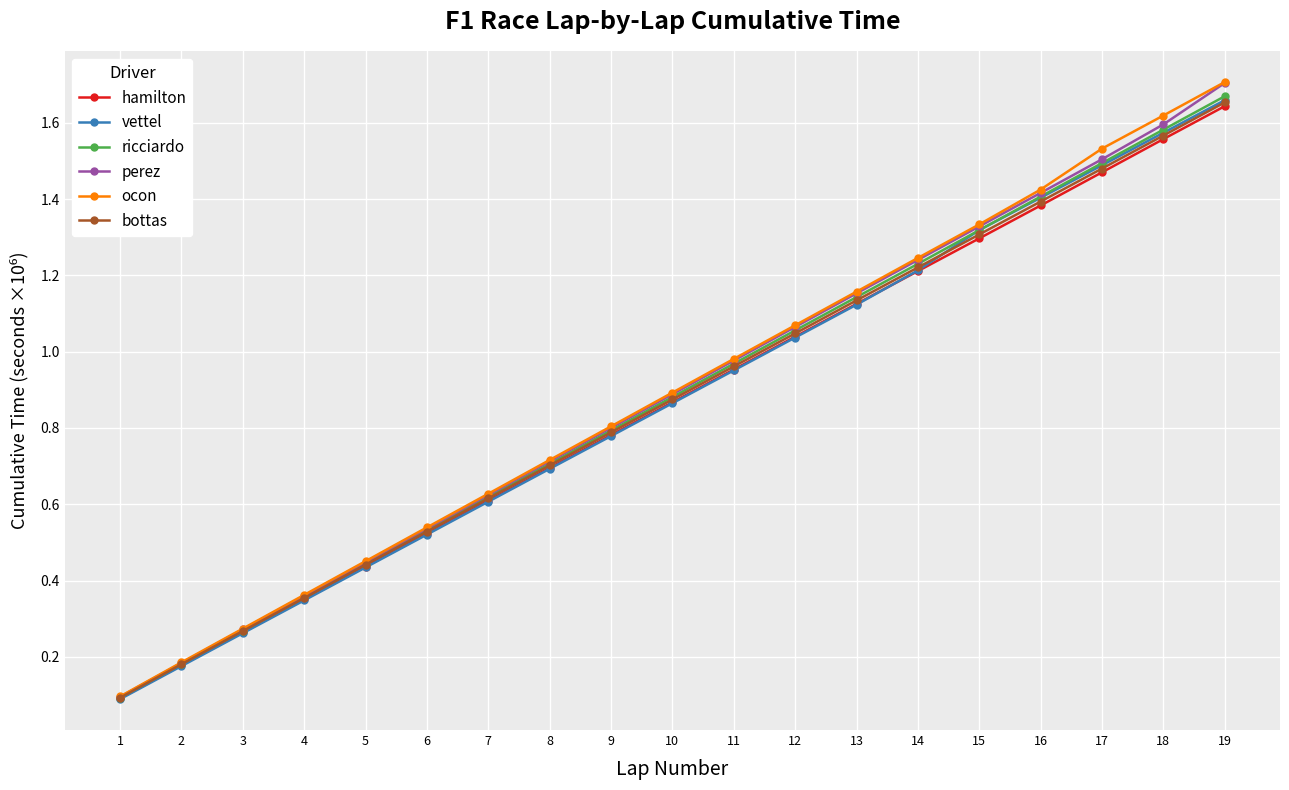

Rank the categories by hamilton value from highest to lowest.

19, 18, 17, 16, 15, 14, 13, 12, 11, 10, 9, 8, 7, 6, 5, 4, 3, 2, 1